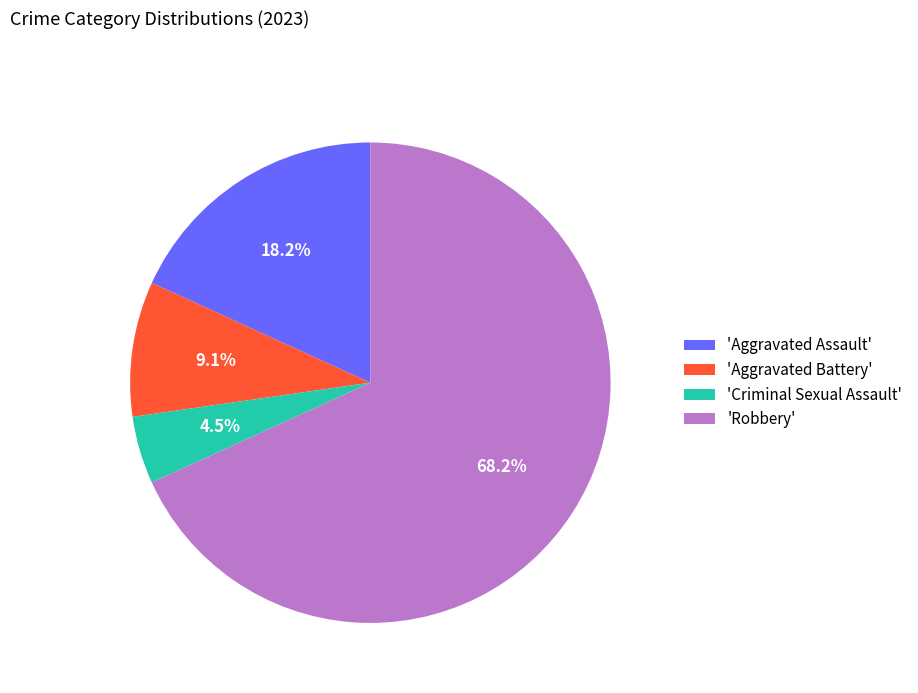

To the nearest percent, what is the average slice percentage?

25%